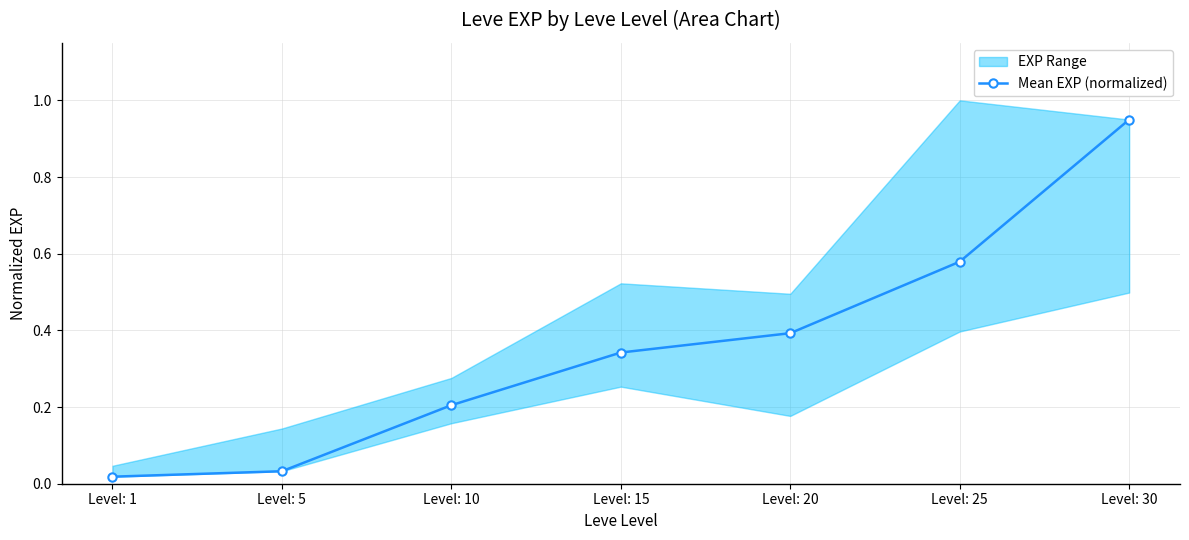

What is the sum of the values at Level: 15 and Level: 30?

1.3